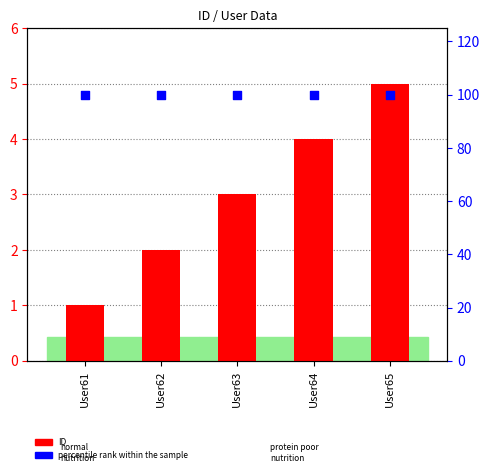

Which series reaches the minimum Y coordinate?

ID